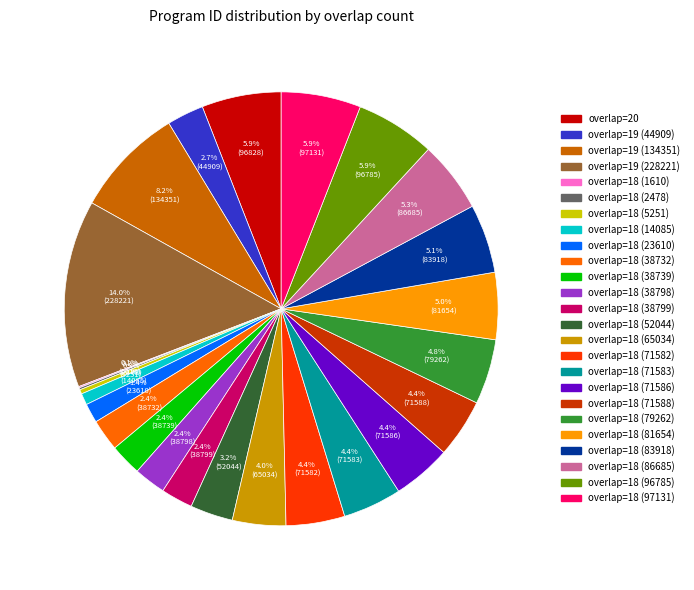

What is the ratio of the value at overlap=18 (71586) to the value at overlap=19 (228221)?

0.3